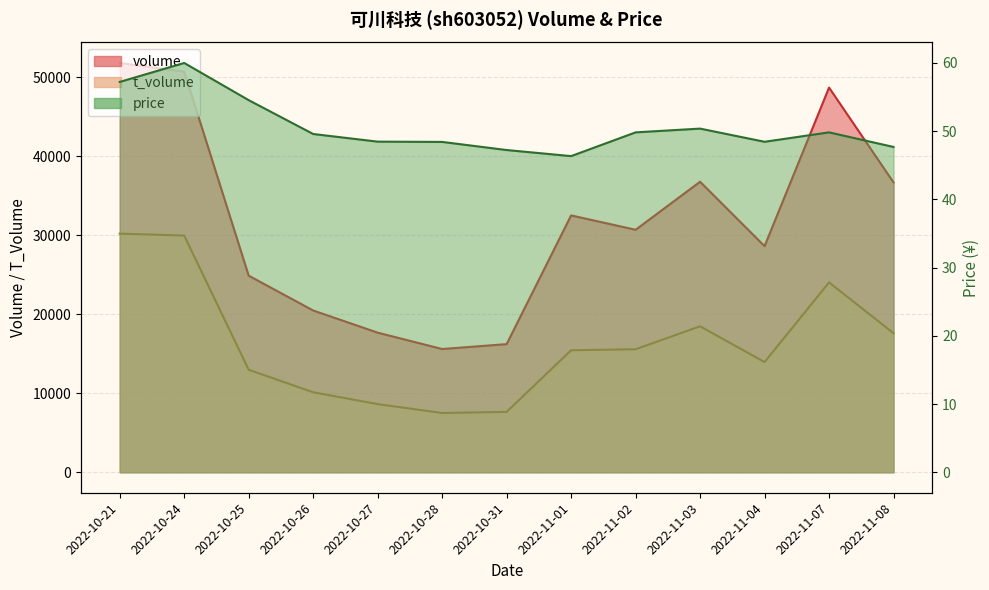

What is the approximate value of t_volume at 2022-10-24?

29951.0